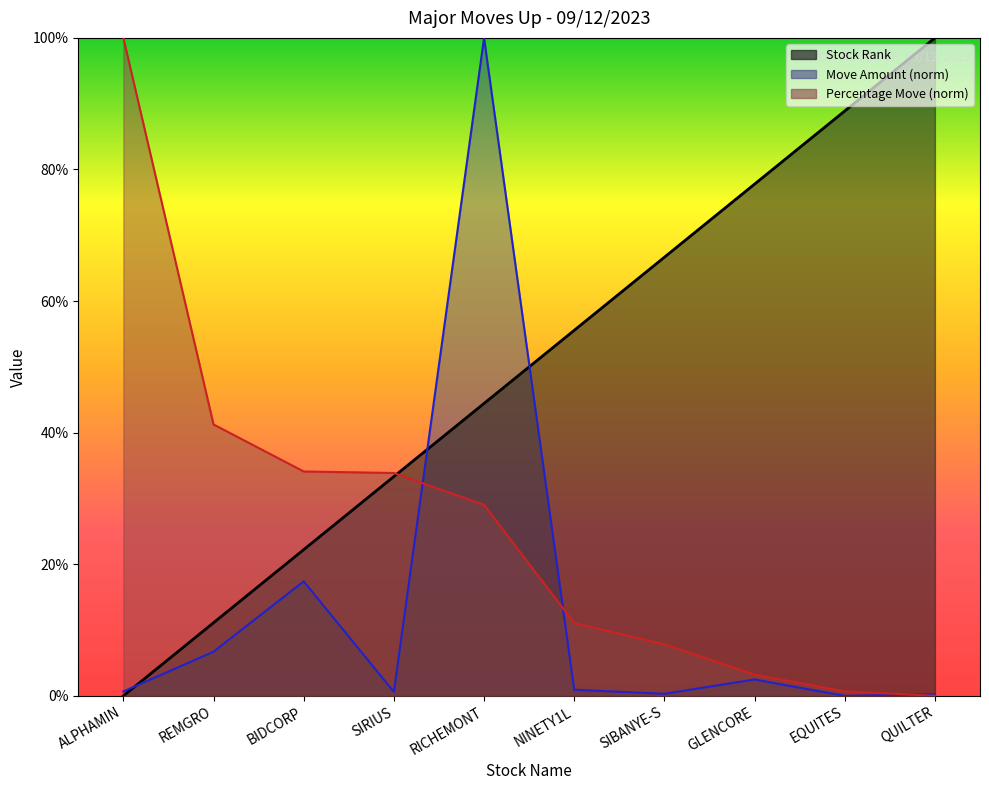

What is the label of the 6th point from the right?

RICHEMONT